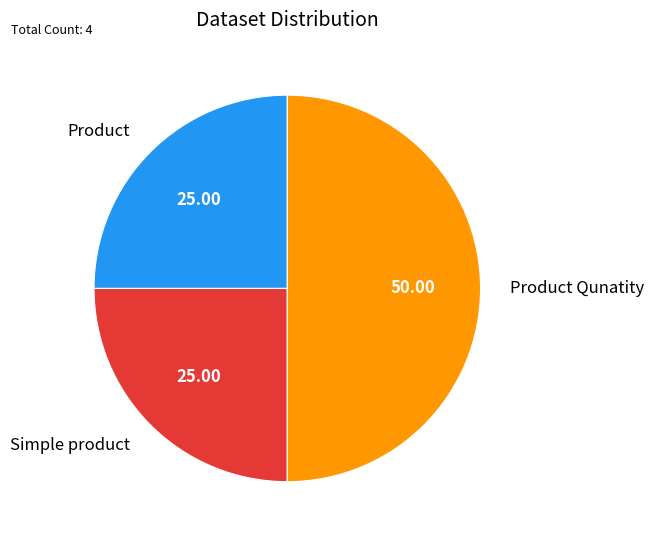

Count the number of slices in the pie.

3